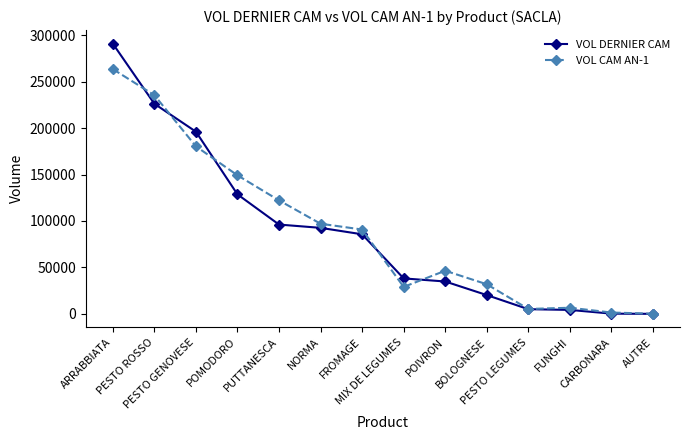

List the series in order of their peak value, highest first.

VOL DERNIER CAM, VOL CAM AN-1